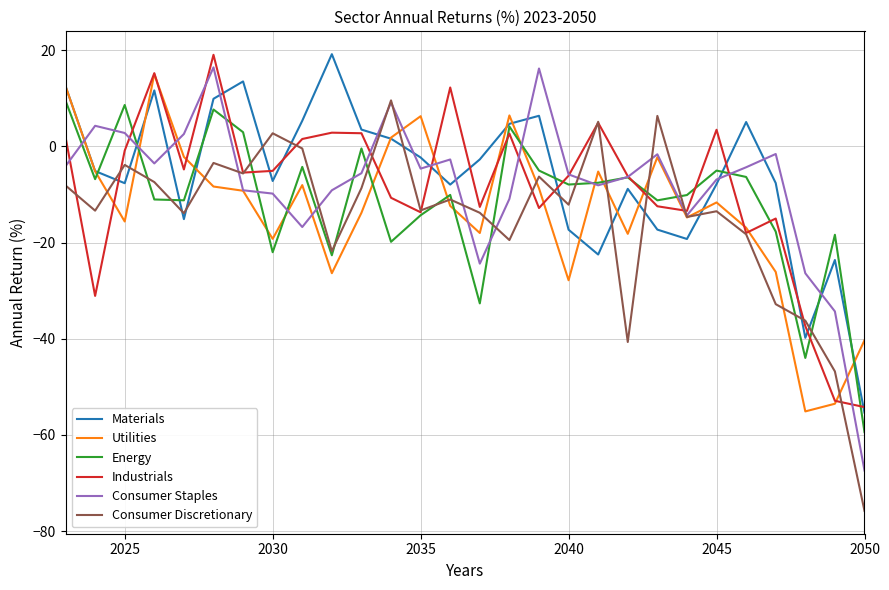

In Consumer Staples, how many points are lower than both neighbors (excluding endpoints)?

6